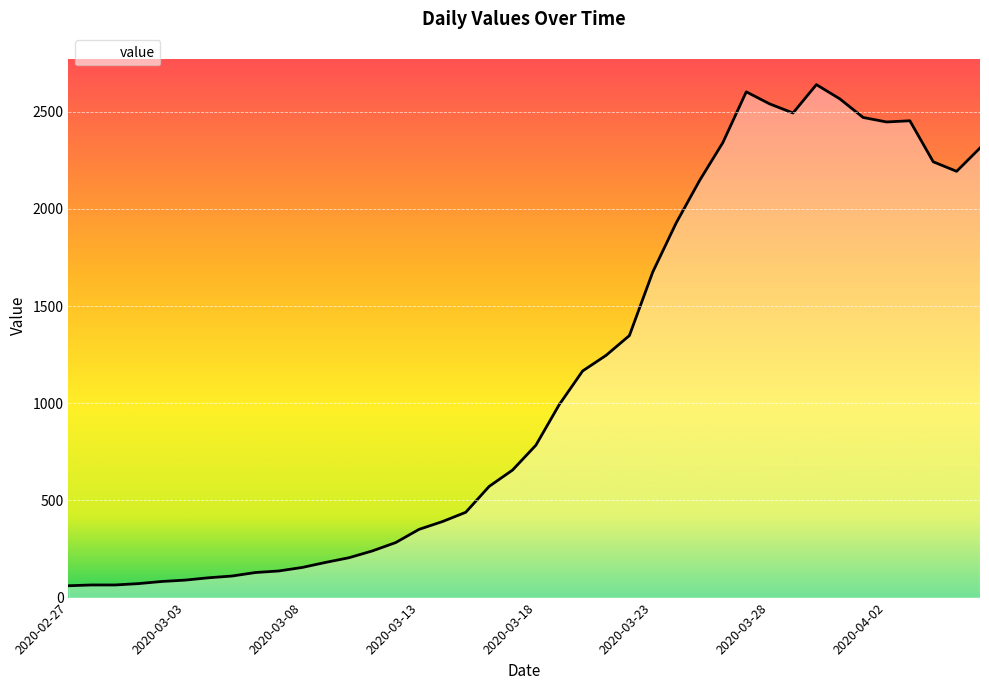

What is the maximum value shown in the chart?

2639